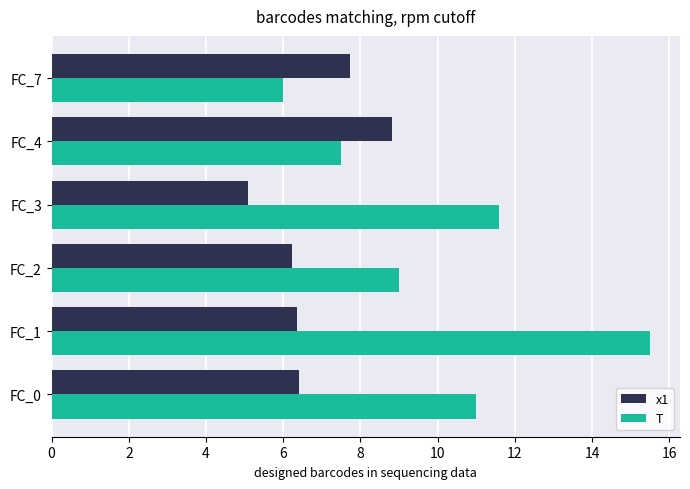

What is the highest value of the T series?

15.5